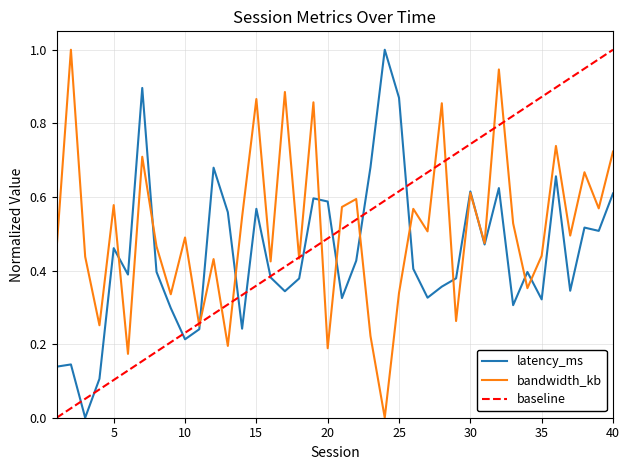

Reading left to right, list all the values displayed in this chart.

latency_ms: 1=0.1	2=0.1	3=0.0	4=0.1	5=0.5	6=0.4	7=0.9	8=0.4	9=0.3	10=0.2	11=0.2	12=0.7	13=0.6	14=0.2	15=0.6	16=0.4	17=0.3	18=0.4	19=0.6	20=0.6	21=0.3	22=0.4	23=0.7	24=1.0	25=0.9	26=0.4	27=0.3	28=0.4	29=0.4	30=0.6	31=0.5	32=0.6	33=0.3	34=0.4	35=0.3	36=0.7	37=0.3	38=0.5	39=0.5	40=0.6
bandwidth_kb: 1=0.5	2=1.0	3=0.4	4=0.3	5=0.6	6=0.2	7=0.7	8=0.5	9=0.3	10=0.5	11=0.2	12=0.4	13=0.2	14=0.5	15=0.9	16=0.4	17=0.9	18=0.4	19=0.9	20=0.2	21=0.6	22=0.6	23=0.2	24=0.0	25=0.3	26=0.6	27=0.5	28=0.9	29=0.3	30=0.6	31=0.5	32=0.9	33=0.5	34=0.4	35=0.4	36=0.7	37=0.5	38=0.7	39=0.6	40=0.7